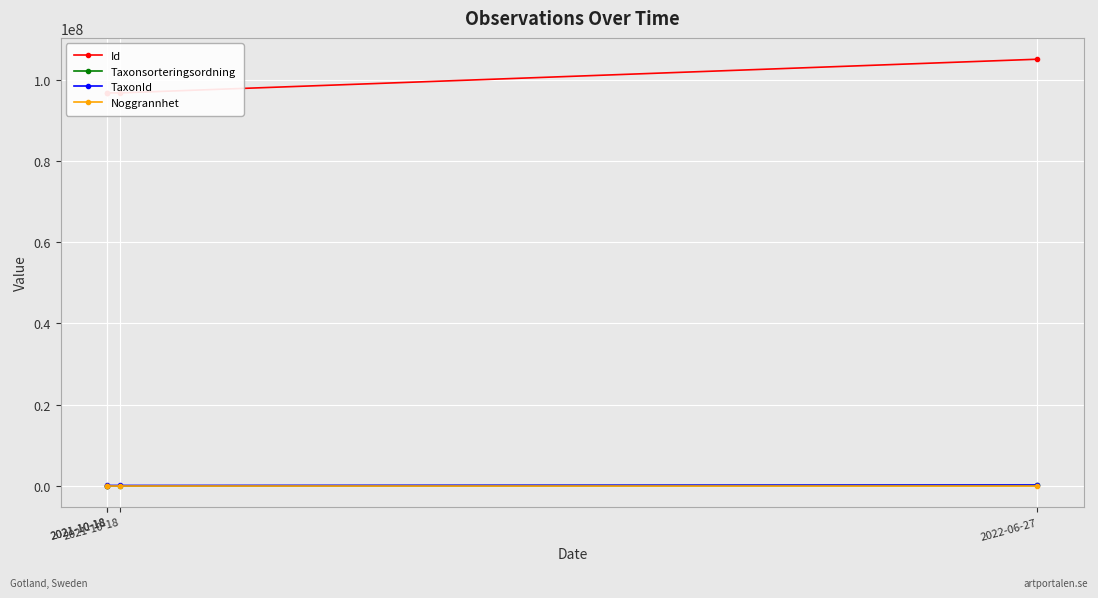

The Id series shows 96745027 at 2021-10-18. True or false?

True